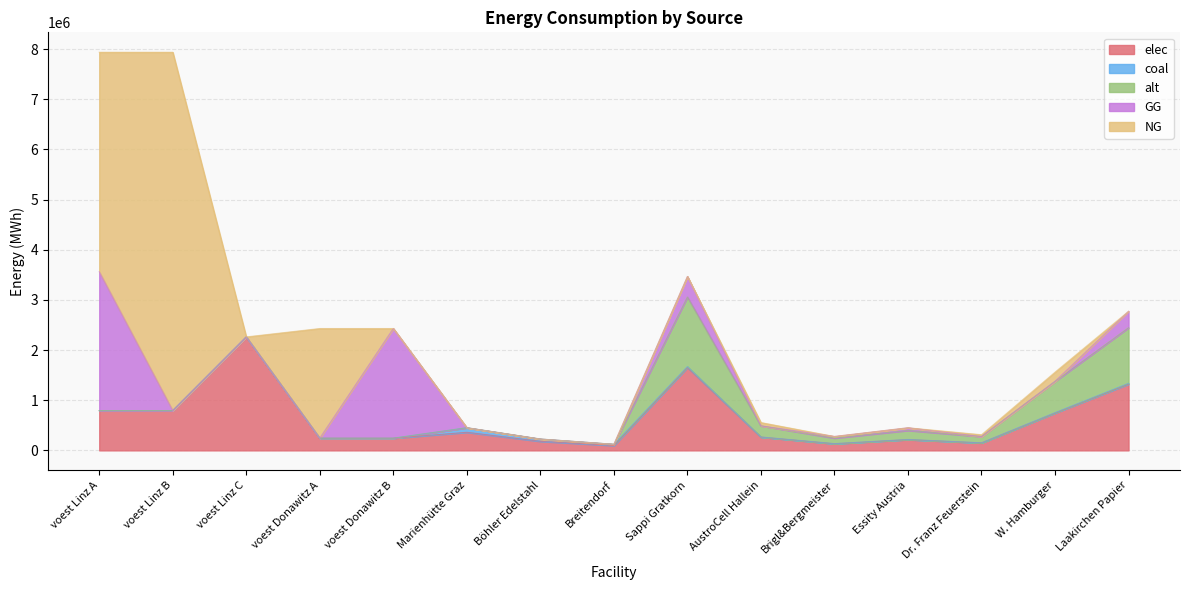

True or false: elec has a value of 414044.8 at voest Donawitz A.

False